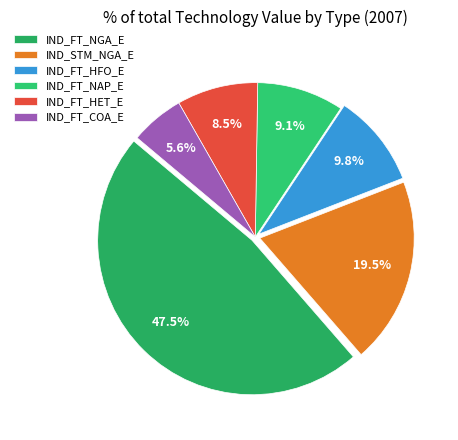

What is the ratio of the value at IND_FT_HFO_E to the value at IND_FT_NAP_E?

1.1